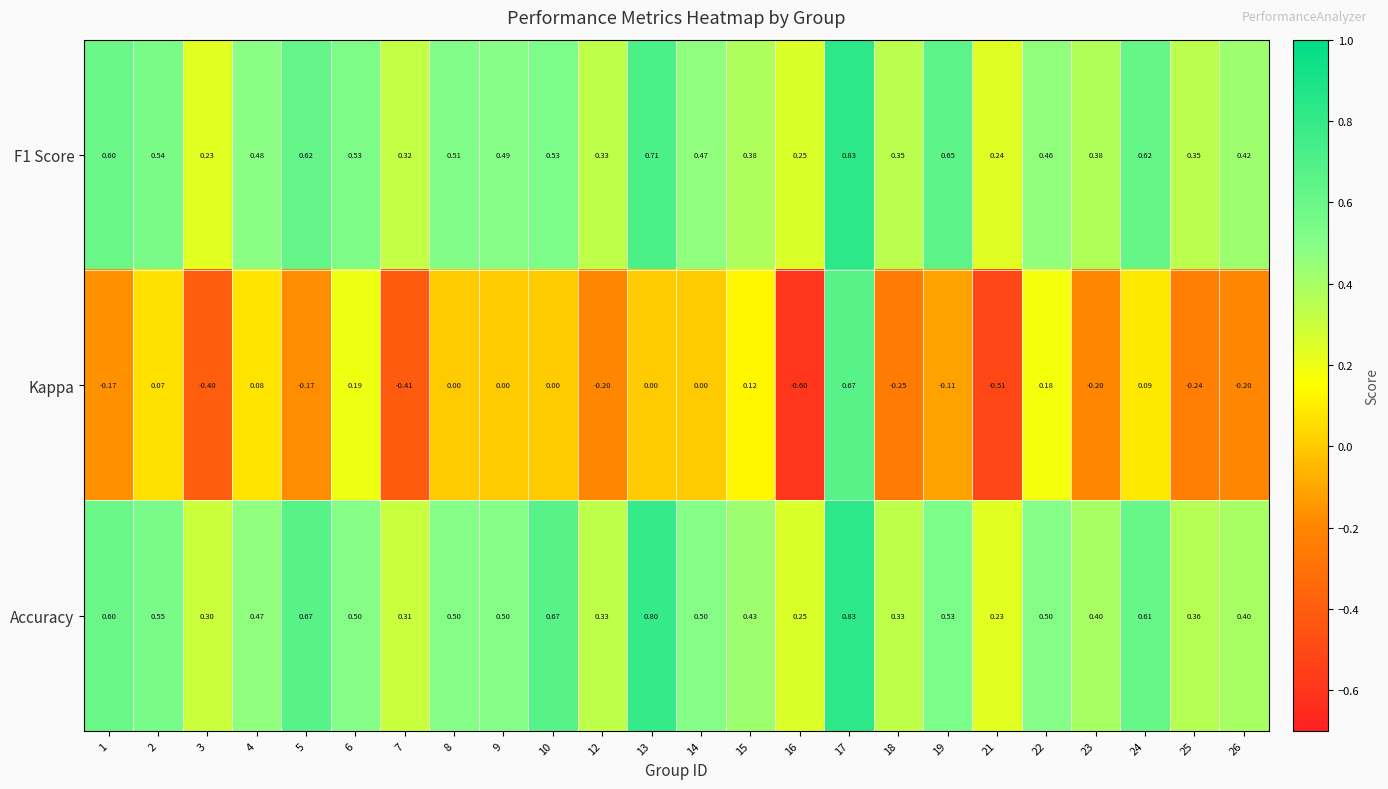

Which series has the largest total across all categories?

Accuracy